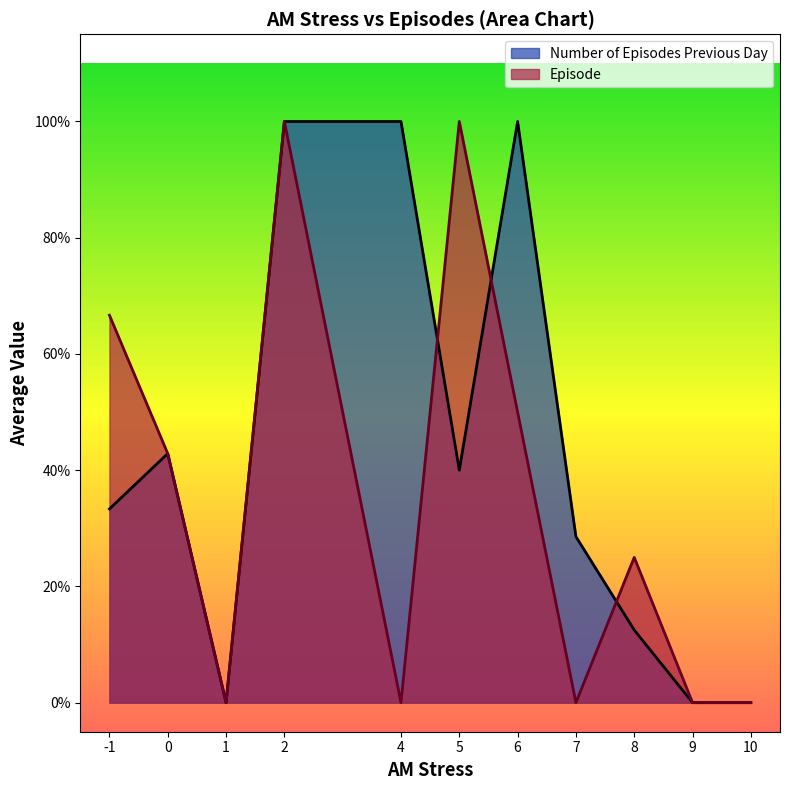

At which category does Number of Episodes Previous Day reach its first local peak?

4